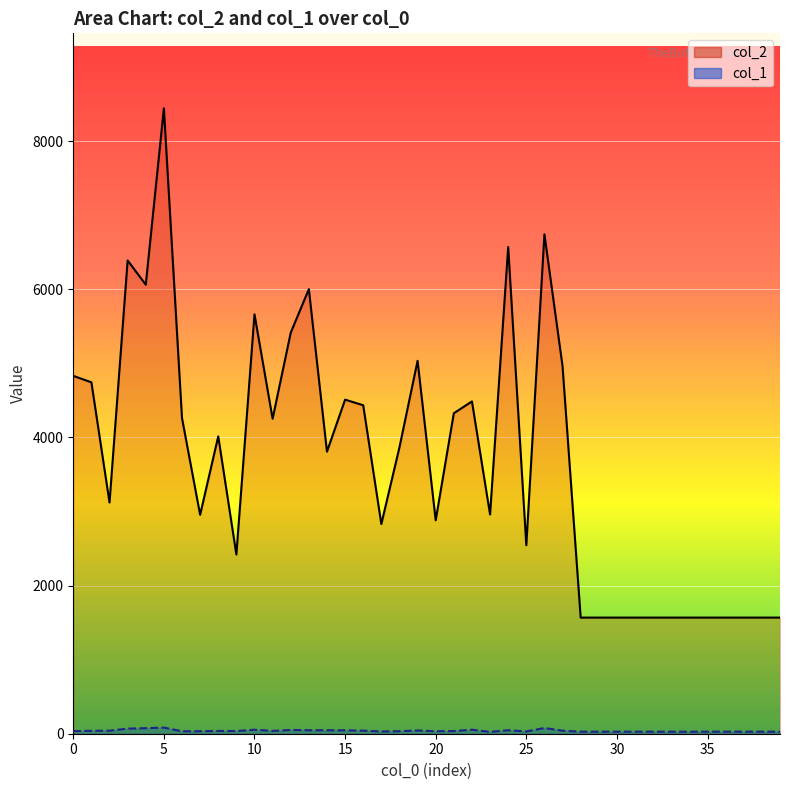

In col_2, how many points are lower than both neighbors (excluding endpoints)?

10